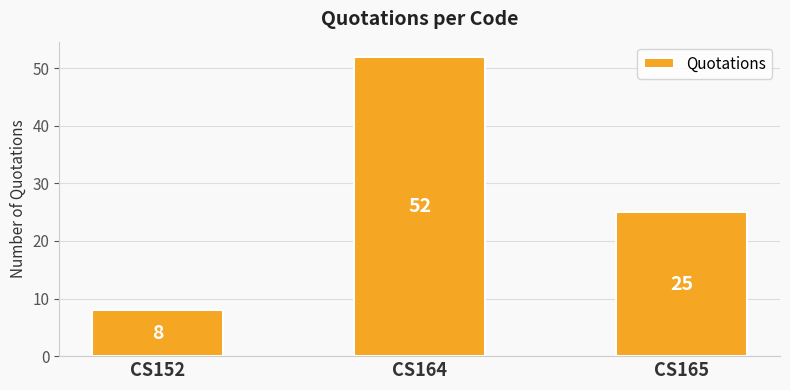

What is the change in value from CS164 to CS165?

-27